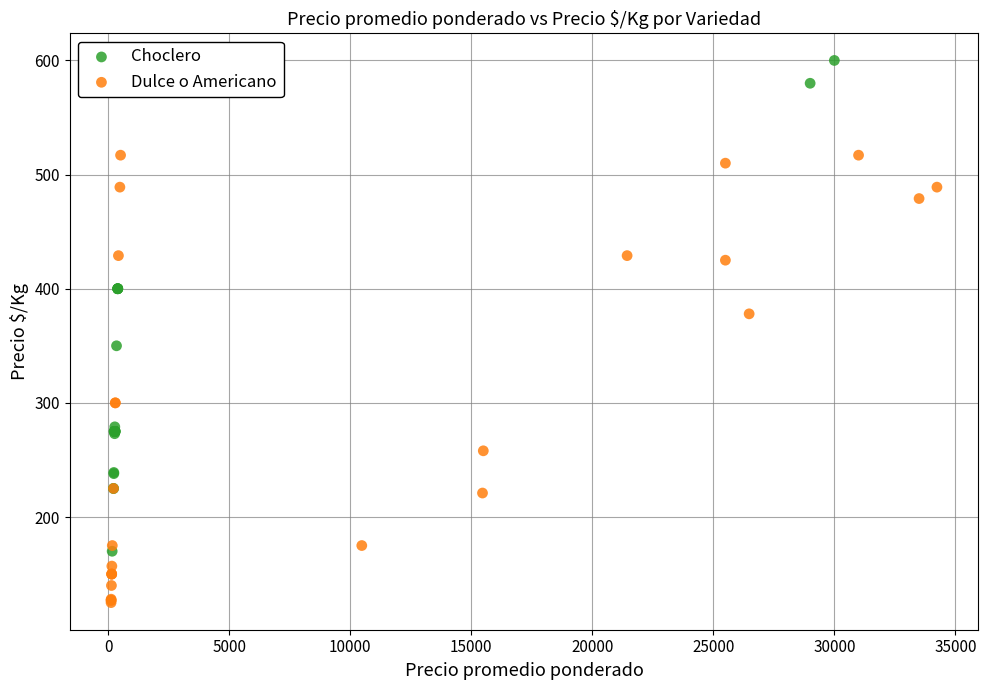

Which series contains the highest Y value?

Choclero